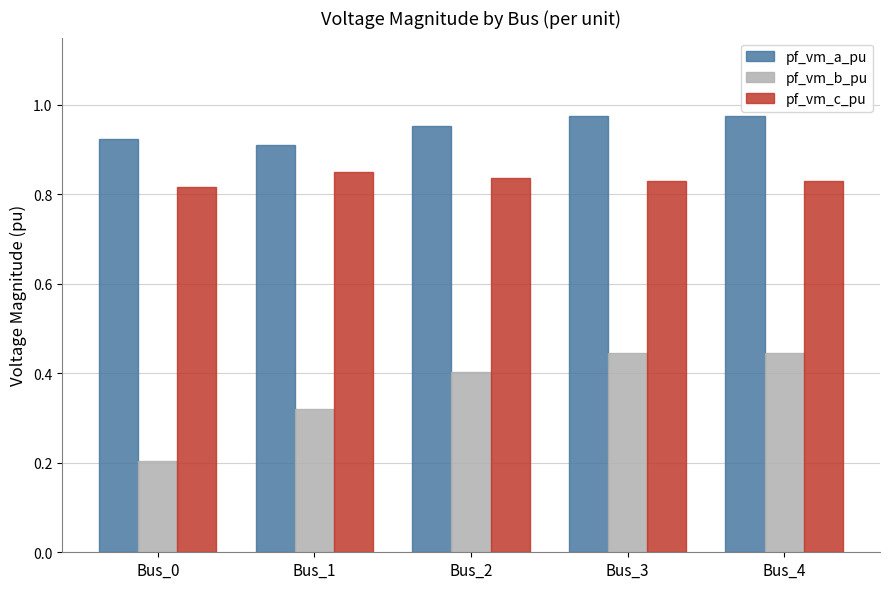

Which label corresponds to the smallest value in the chart?

Bus_0